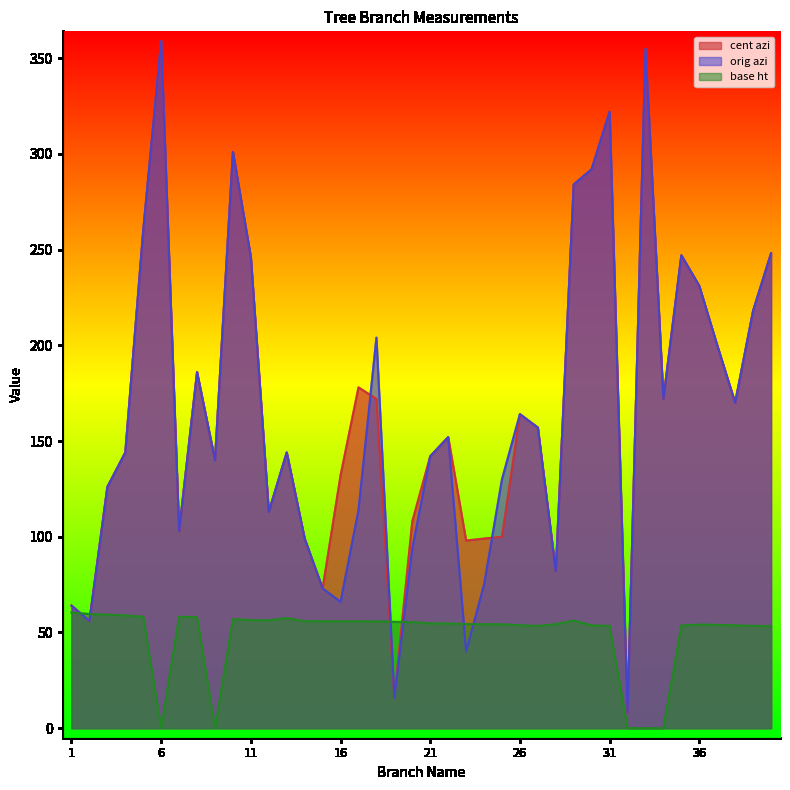

Is the value of orig azi at 15 greater than the value of cent azi at 40?

No